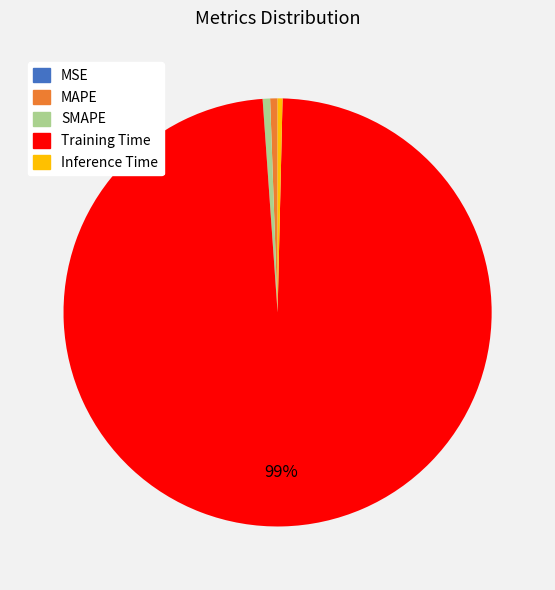

To the nearest percent, what is the average slice percentage?

20%